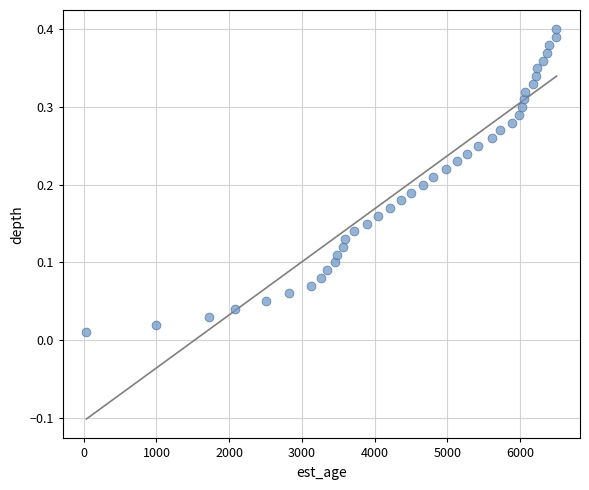

What is the range of X values (max minus min)?

6463.0